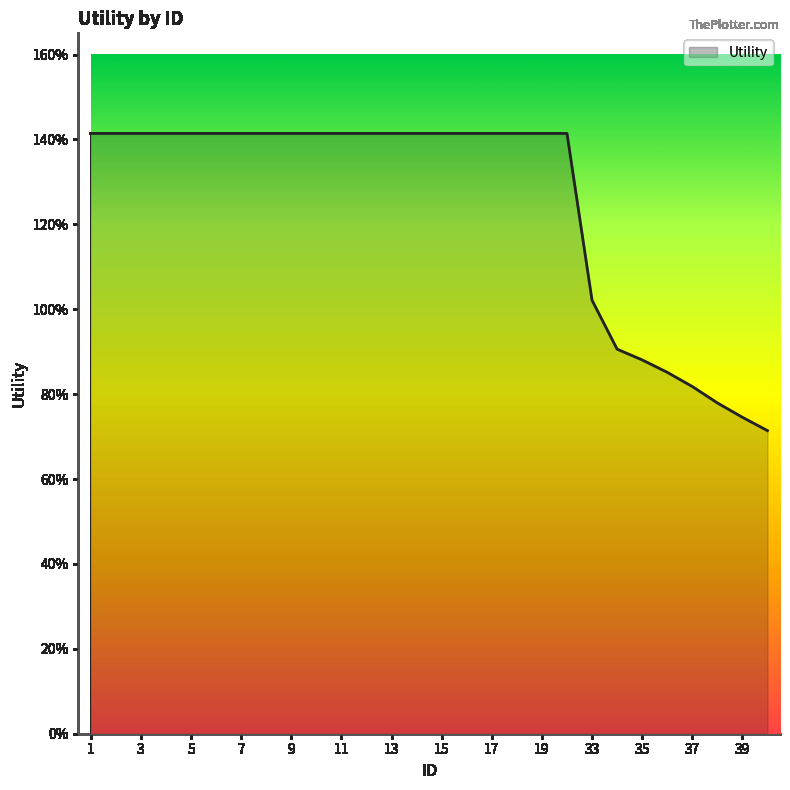

Reading right to left, transcribe all the data shown in this chart.

0.7	0.7	0.8	0.8	0.9	0.9	0.9	1.0	1.4	1.4	1.4	1.4	1.4	1.4	1.4	1.4	1.4	1.4	1.4	1.4	1.4	1.4	1.4	1.4	1.4	1.4	1.4	1.4